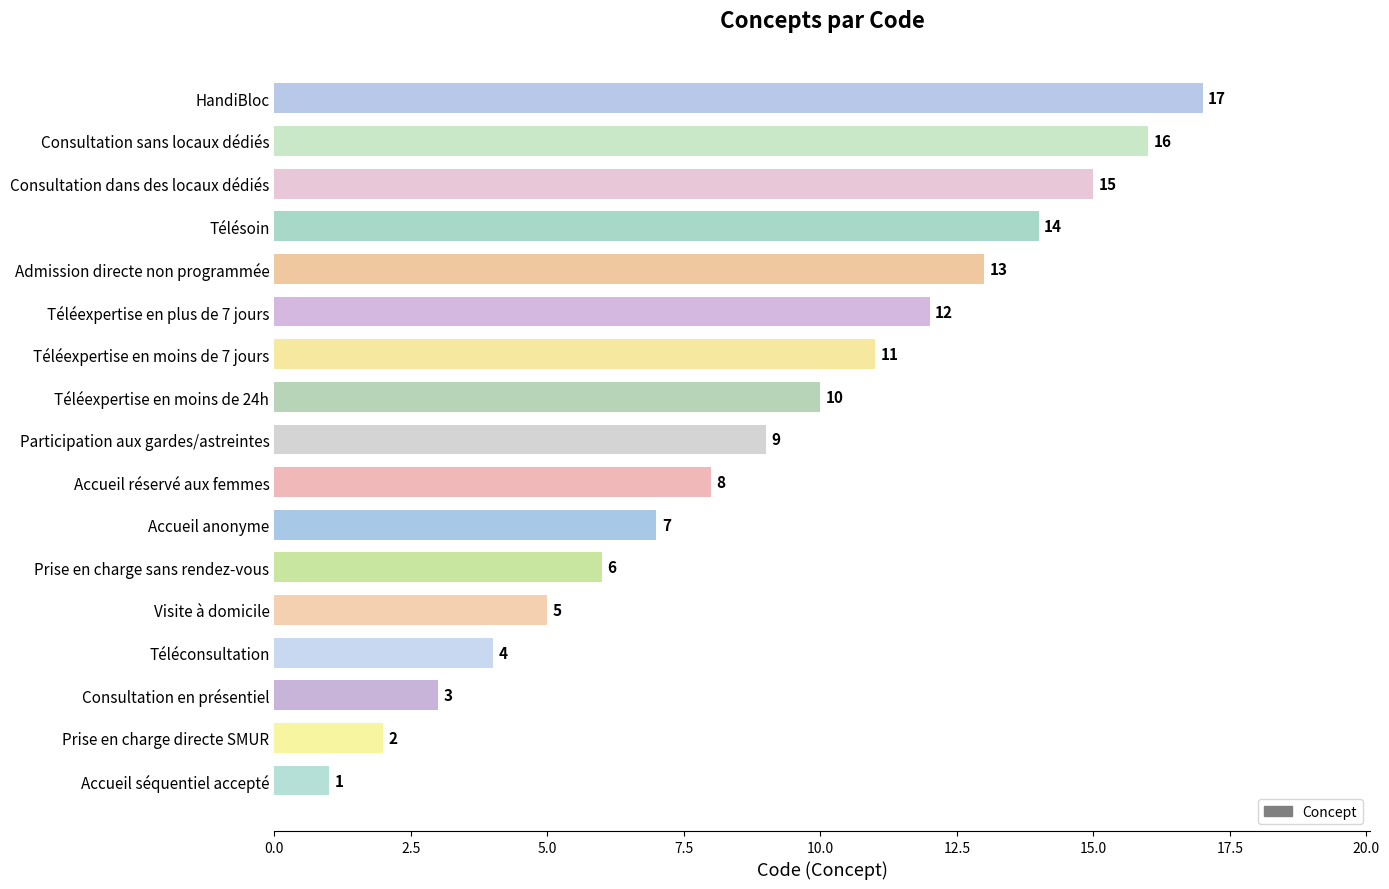

The chart shows a value of 3 at Admission directe non programmée. True or false?

False